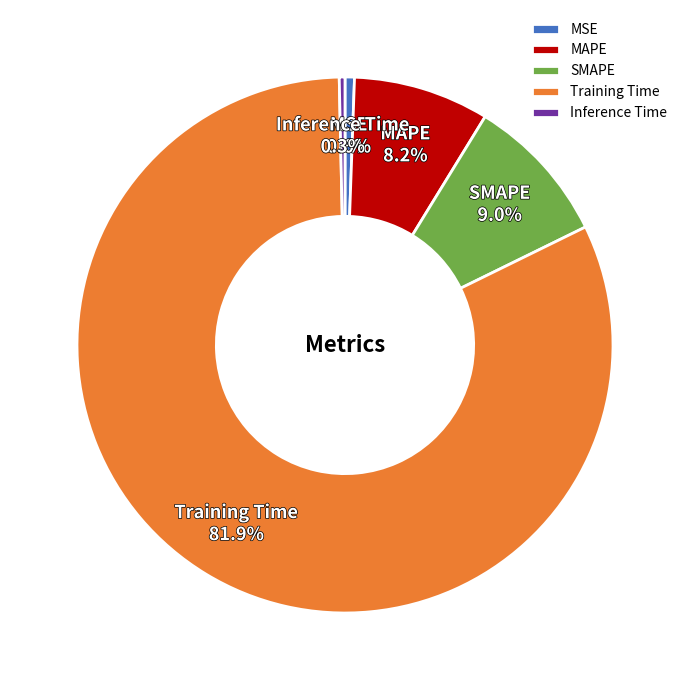

How many segments does this pie chart have?

5